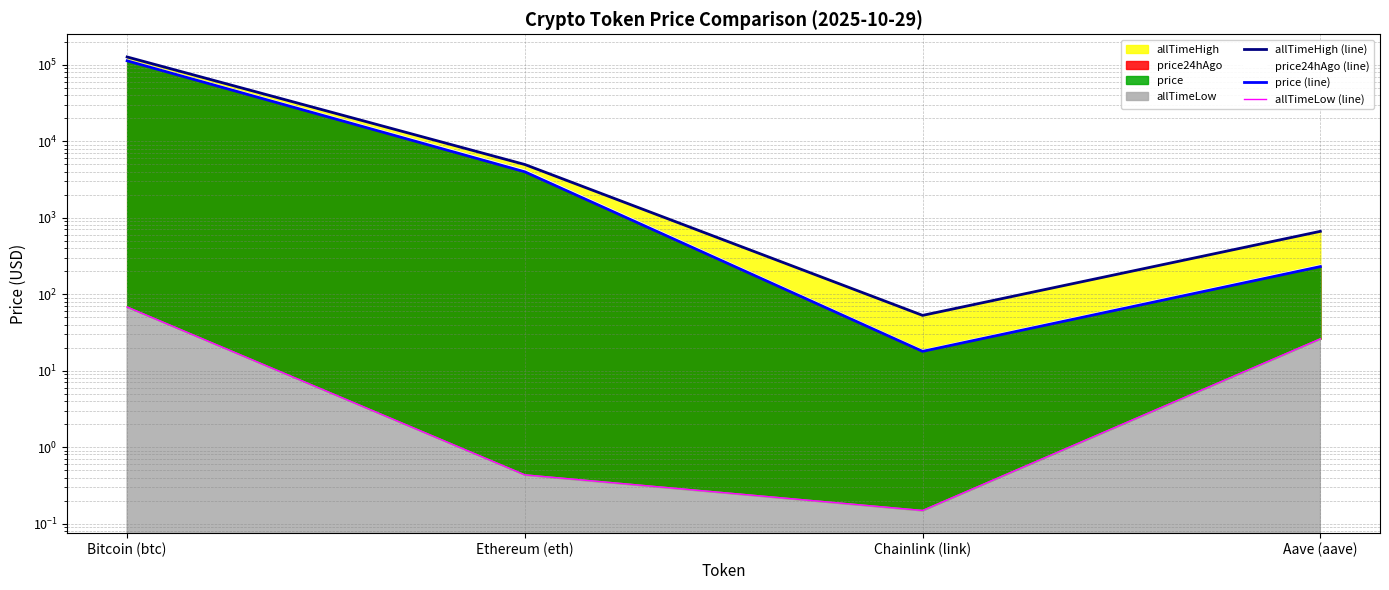

Which series has the largest total across all categories?

allTimeHigh (line)